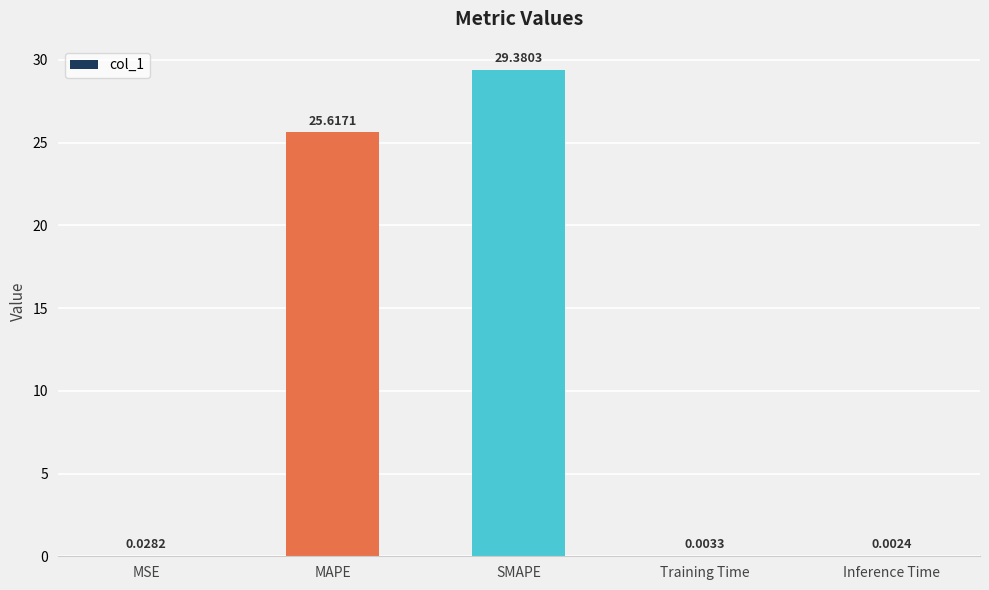

At which label is the value closest to 14?

MAPE